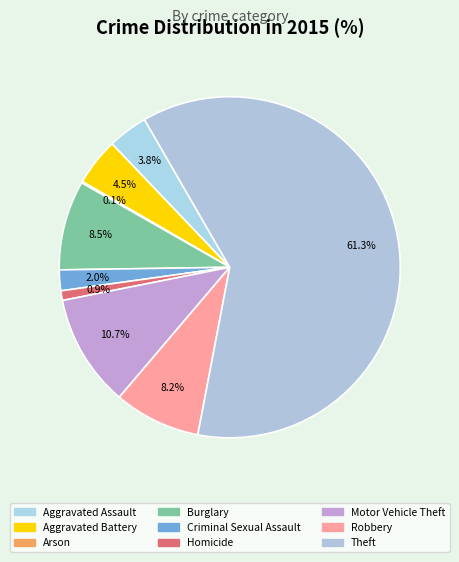

What percentage is NOT represented by Theft?

38.7%